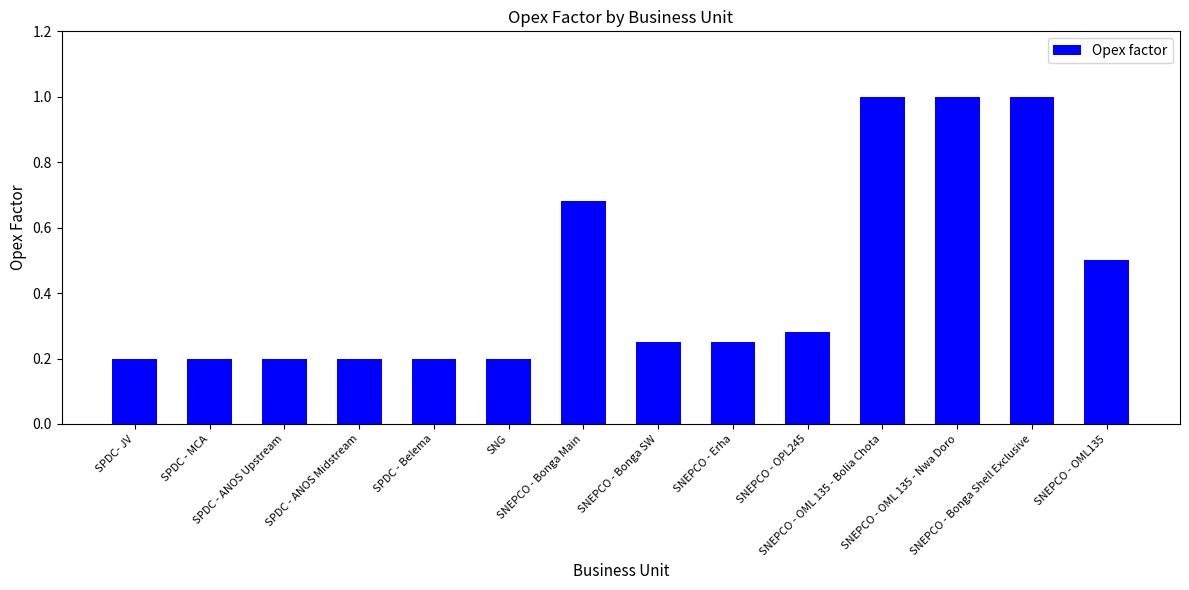

What is the label of the 10th bar from the left?

SNEPCO - OPL245